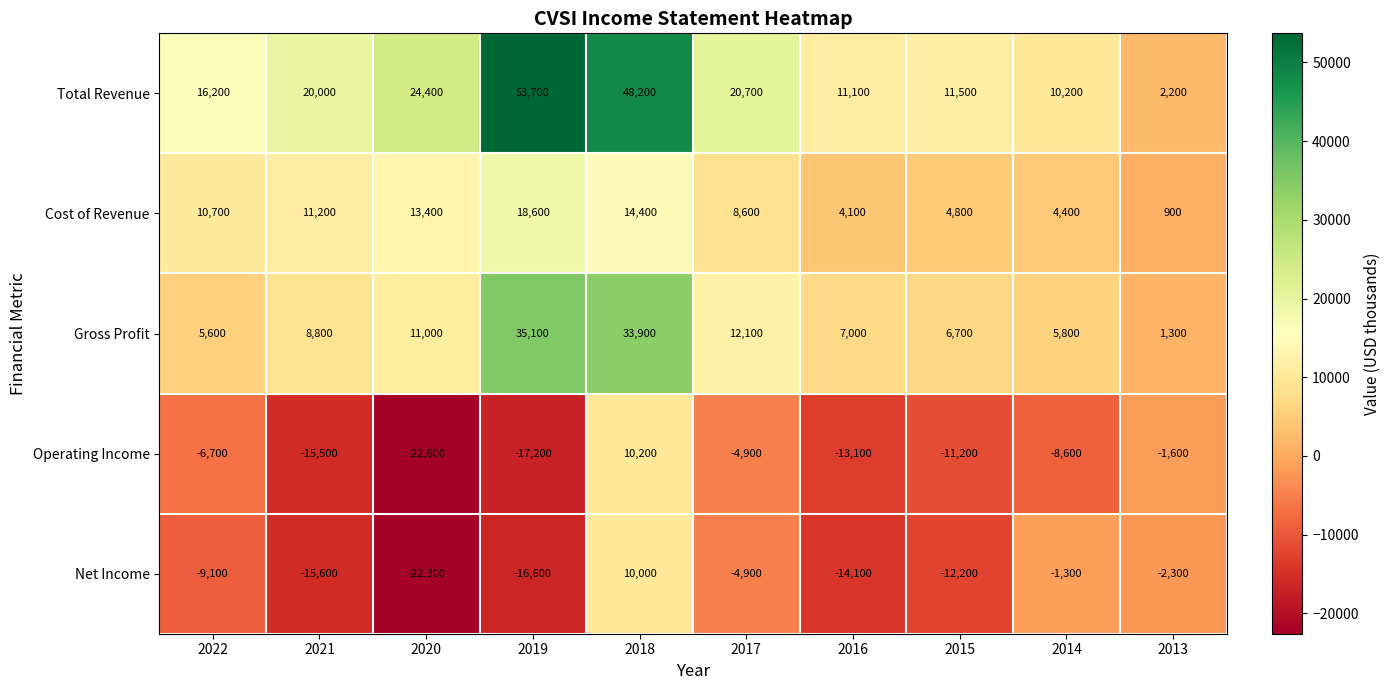

List the series in order of their peak value, highest first.

Total Revenue, Gross Profit, Cost of Revenue, Operating Income, Net Income